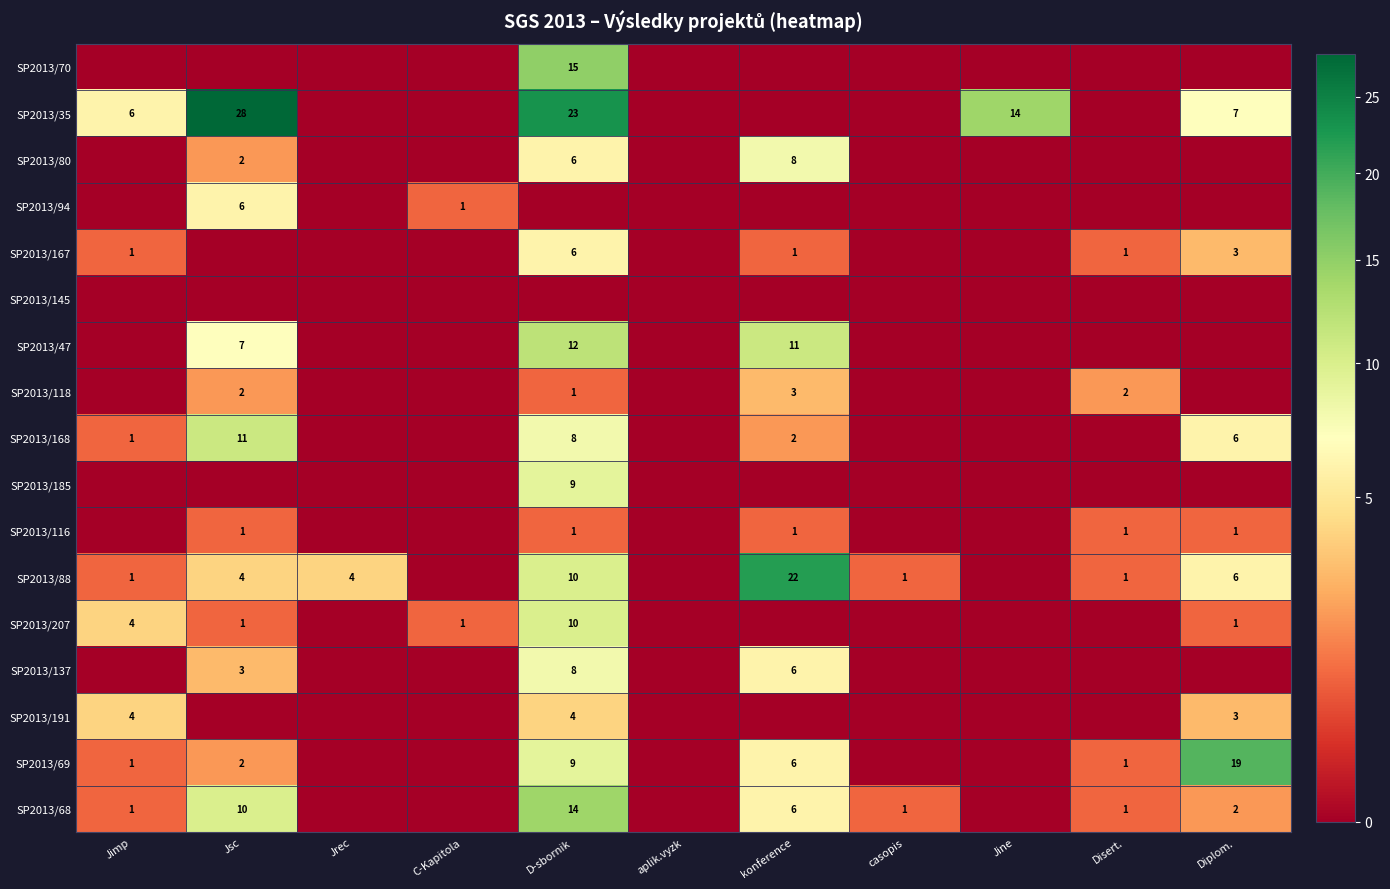

The SP2013/118 series shows 2 at Disert.. True or false?

True